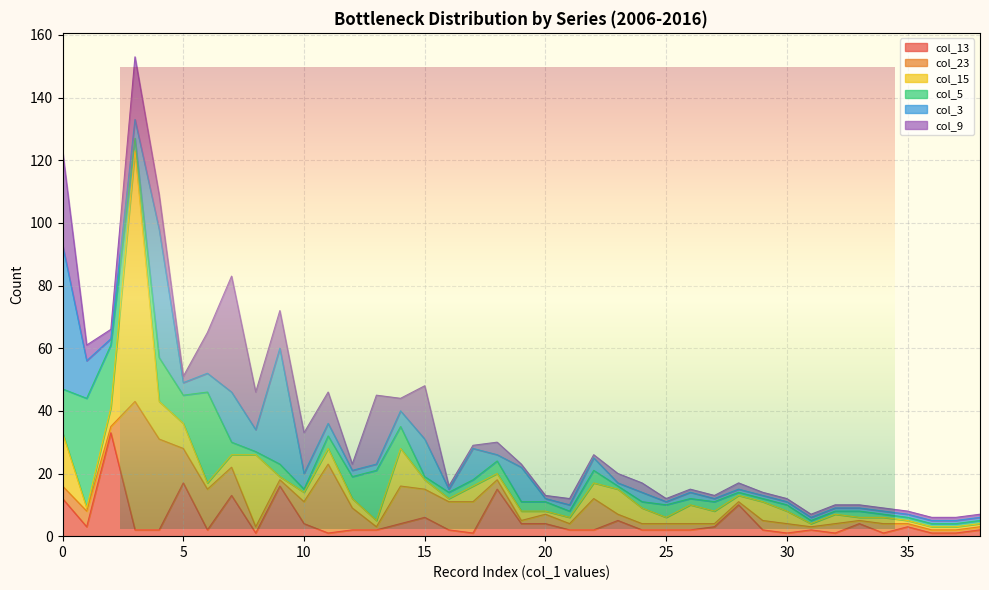

What are all the series names shown in the legend?

col_13, col_23, col_15, col_5, col_3, col_9